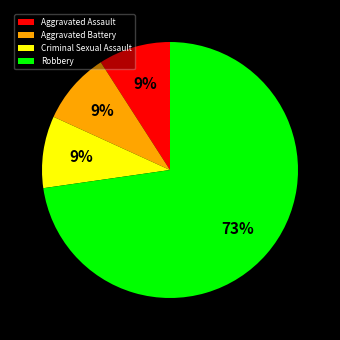

True or false: Aggravated Assault accounts for 18% of the total.

False